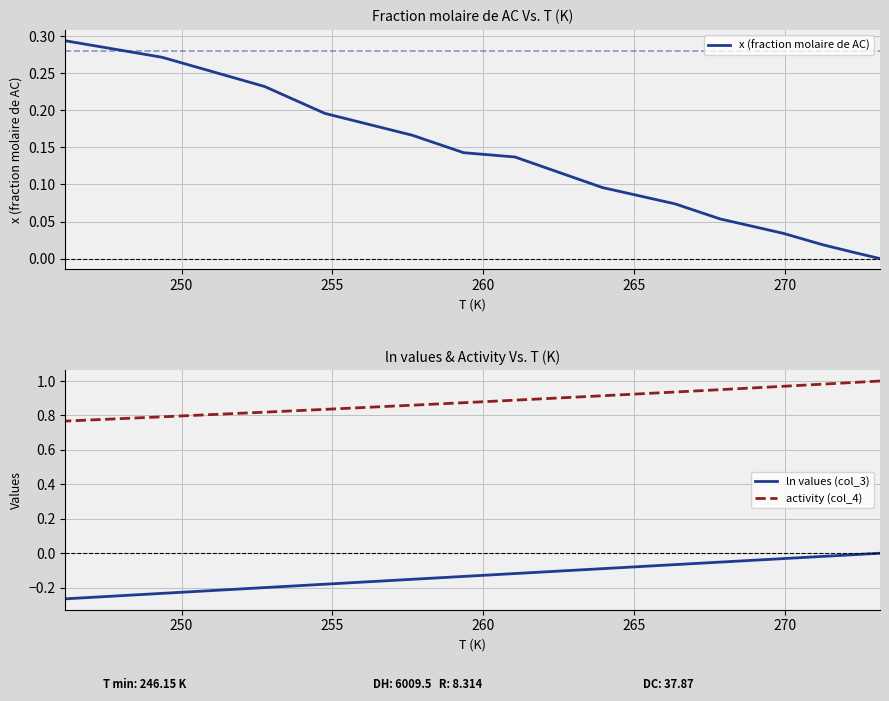

What is the minimum value shown in the chart?

-0.3